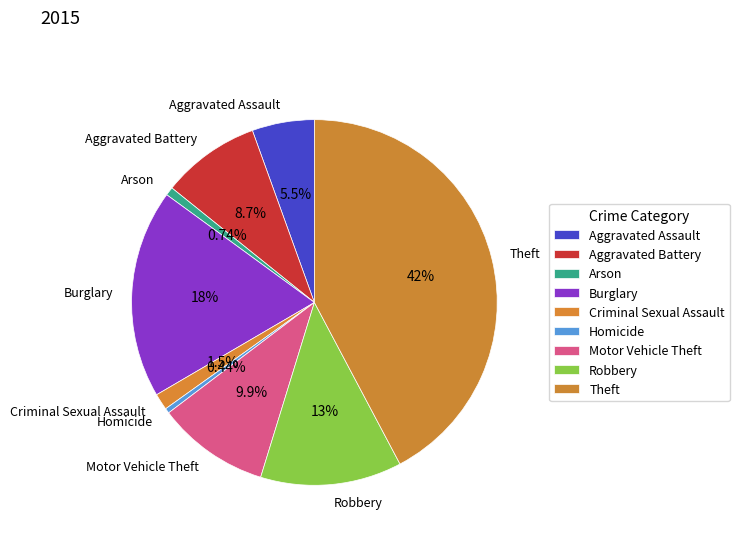

Which has a higher value, Homicide or Motor Vehicle Theft?

Motor Vehicle Theft